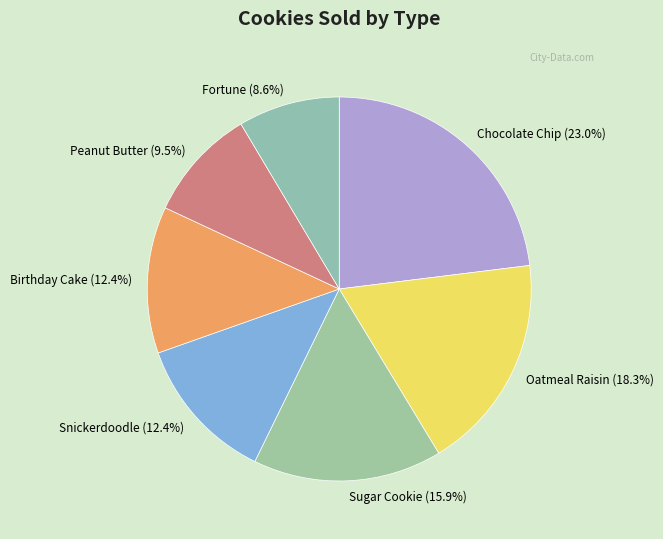

To the nearest percent, what is the difference between the largest and smallest slice percentages?

14%